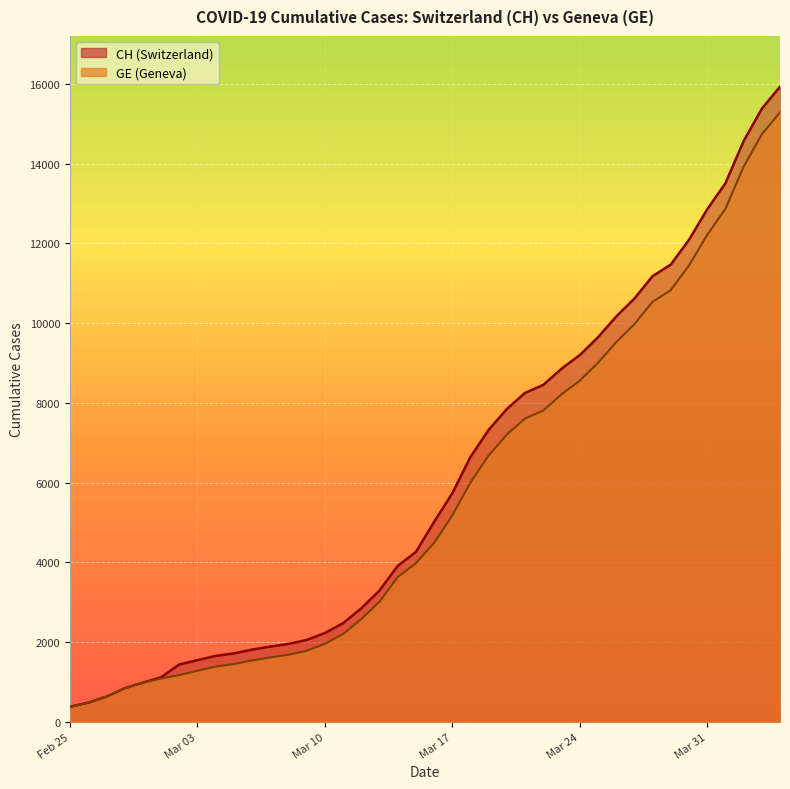

What are all the series names shown in the legend?

CH, GE